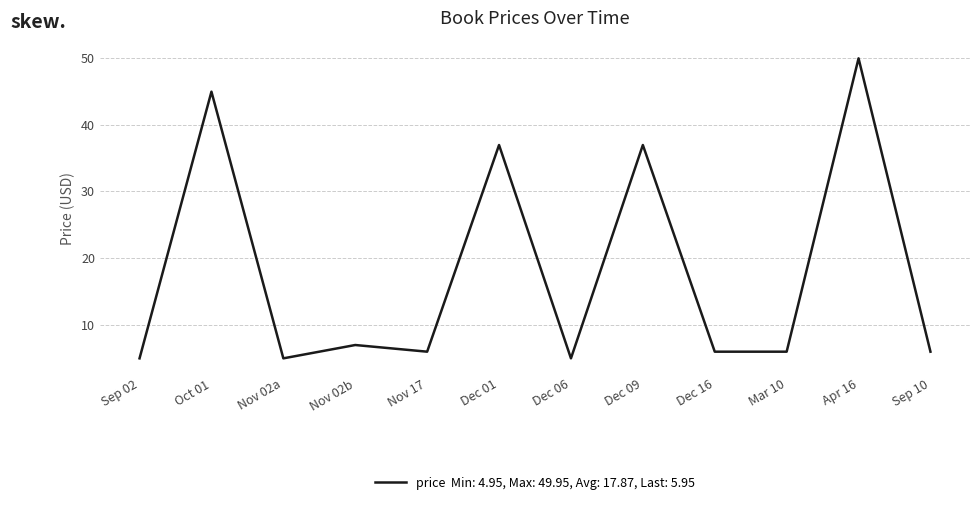

What is the smallest value displayed?

5.0